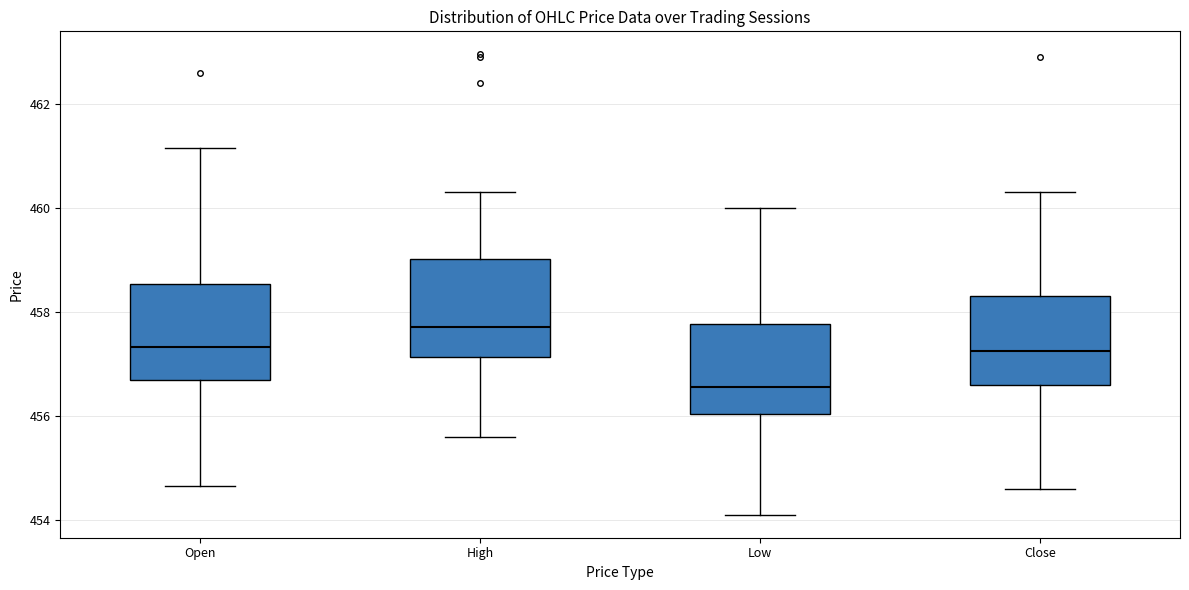

Reading left to right, transcribe this box plot: for each box, give where its median line is, the range the box spans, and where its two whiskers end, as read against the y-axis. The values are not printed on the chart, so give them approximately, as read against the axis.

Open: median 457.4, box 456.6 to 458.6, whiskers 454.6 to 461.2
High: median 457.8, box 457.2 to 459.0, whiskers 455.6 to 460.4
Low: median 456.6, box 456.0 to 457.8, whiskers 454.2 to 460.0
Close: median 457.2, box 456.6 to 458.4, whiskers 454.6 to 460.4